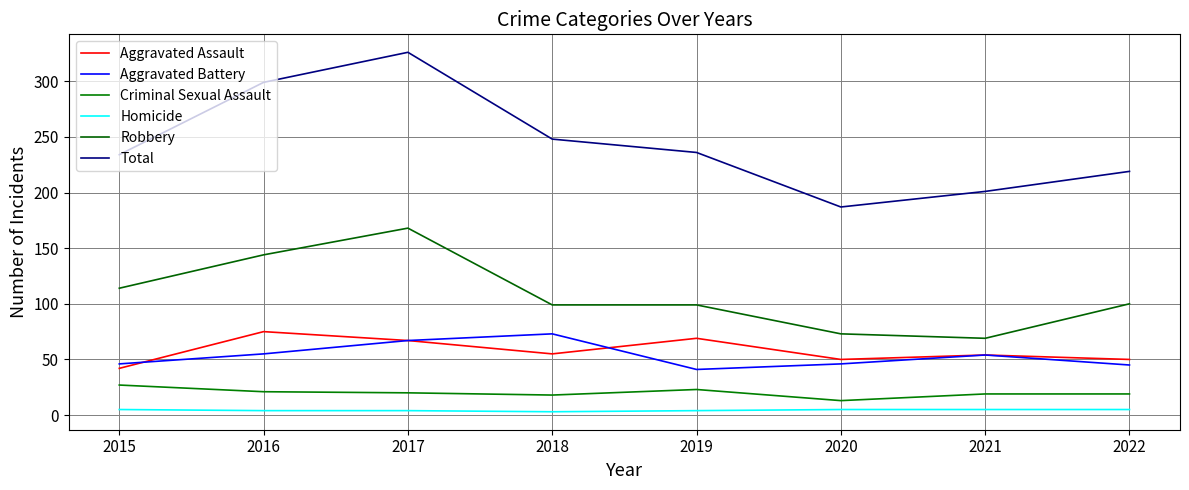

List the labels in order of Total value, smallest first.

2020, 2021, 2022, 2015, 2019, 2018, 2016, 2017